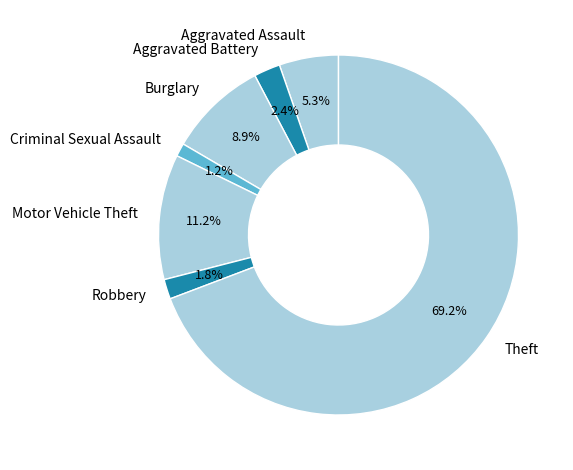

Which category accounts for the majority?

Theft